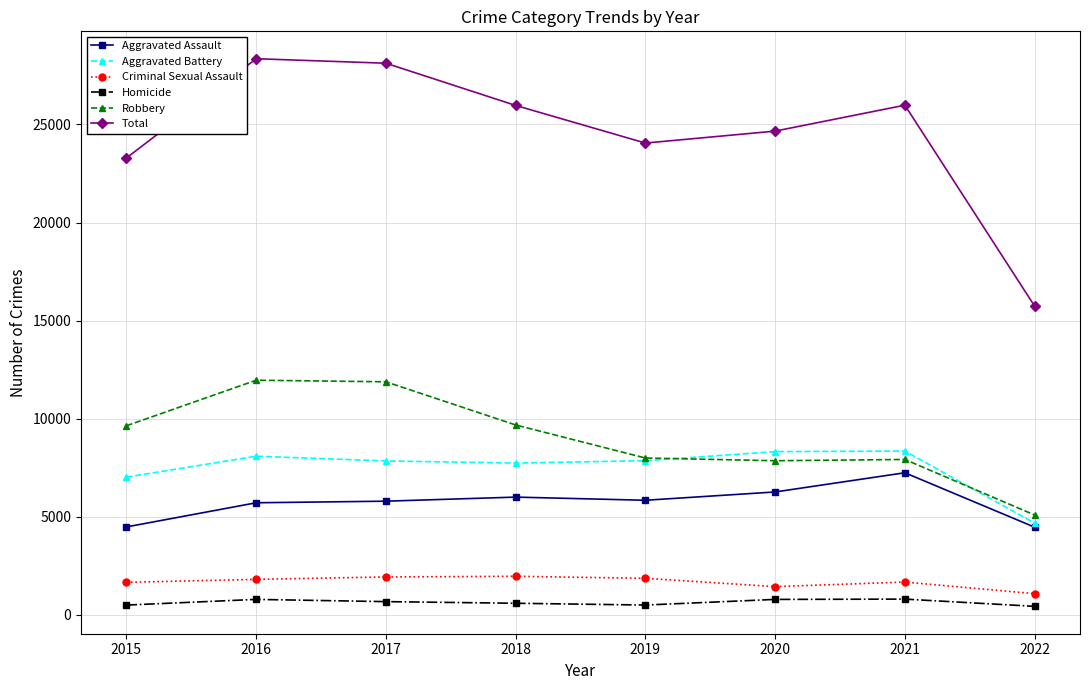

Count the number of categories in the chart.

8